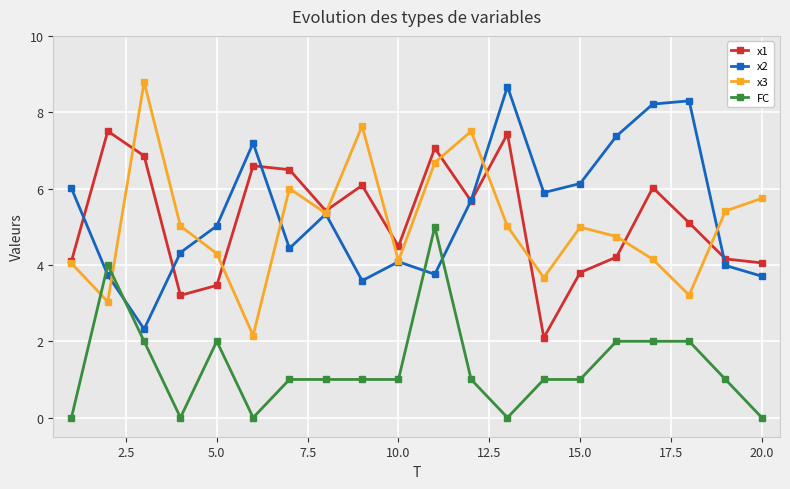

How many times do x2 and x1 cross each other?

5